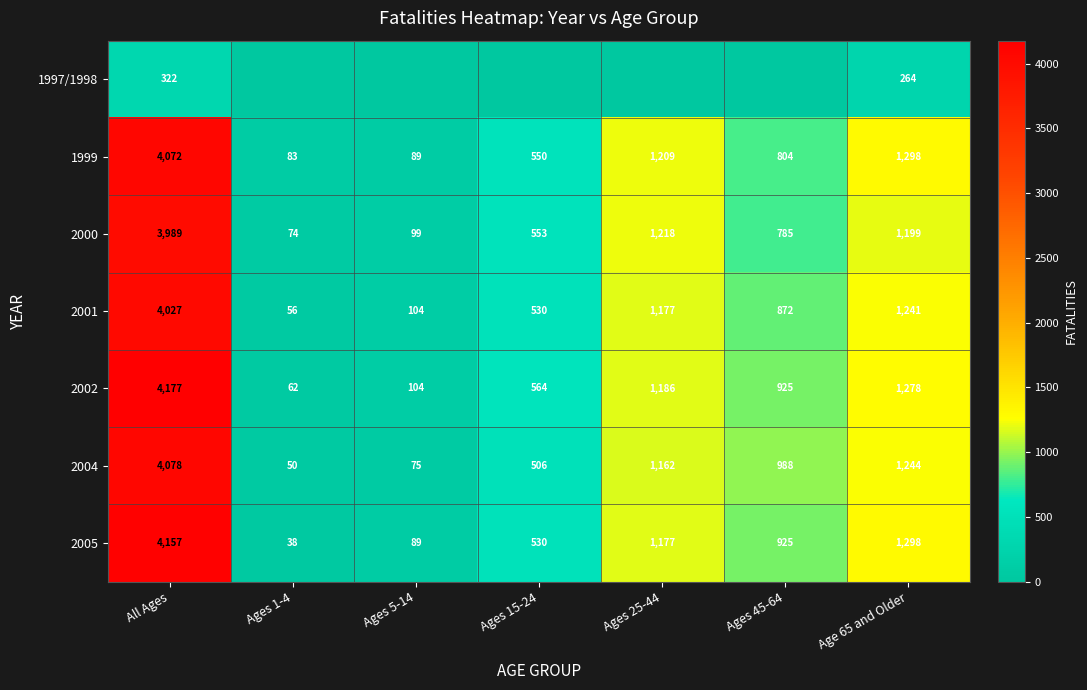

How many data points does each series have?

7